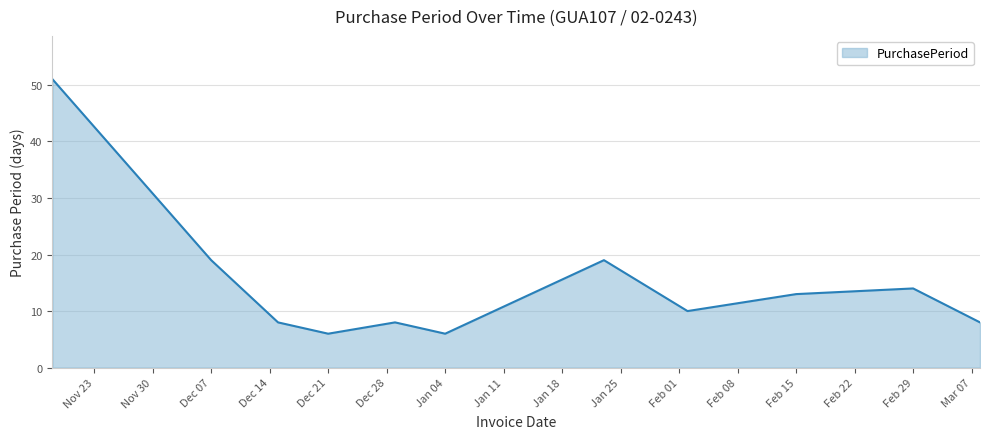

What is the minimum value shown in the chart?

6